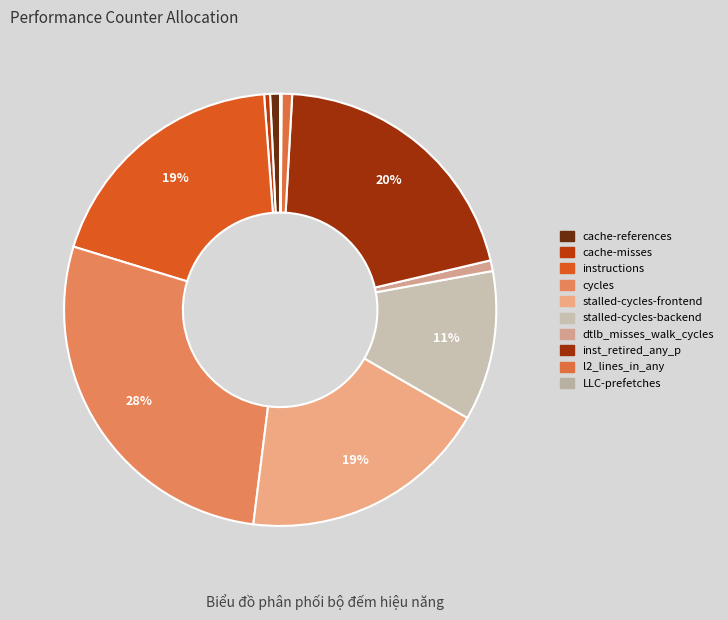

Combined, do instructions and dtlb_misses_walk_cycles account for over 50%?

No